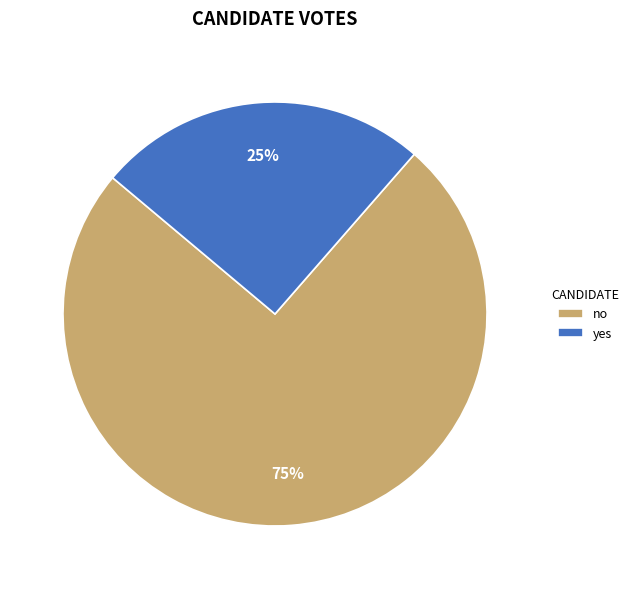

Is it true that yes is 25% of the pie?

True